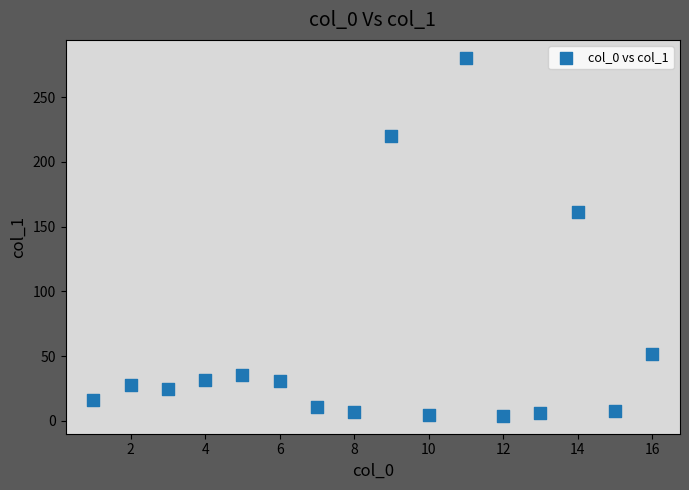

What Y value in the scatter plot is closest to 142?

161.0